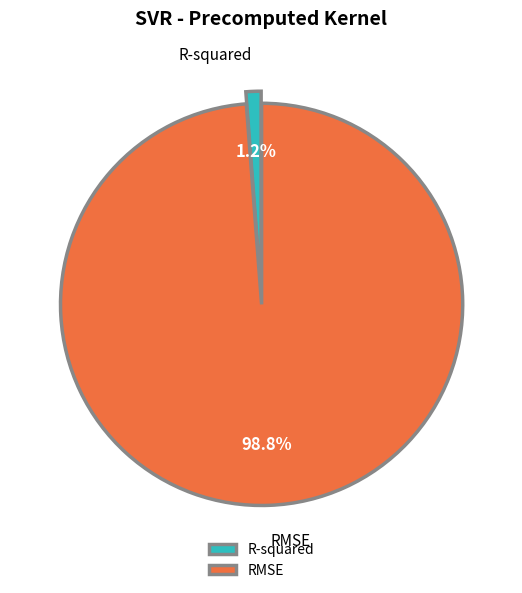

To the nearest percent, what is the difference between the largest and smallest slice percentages?

98%